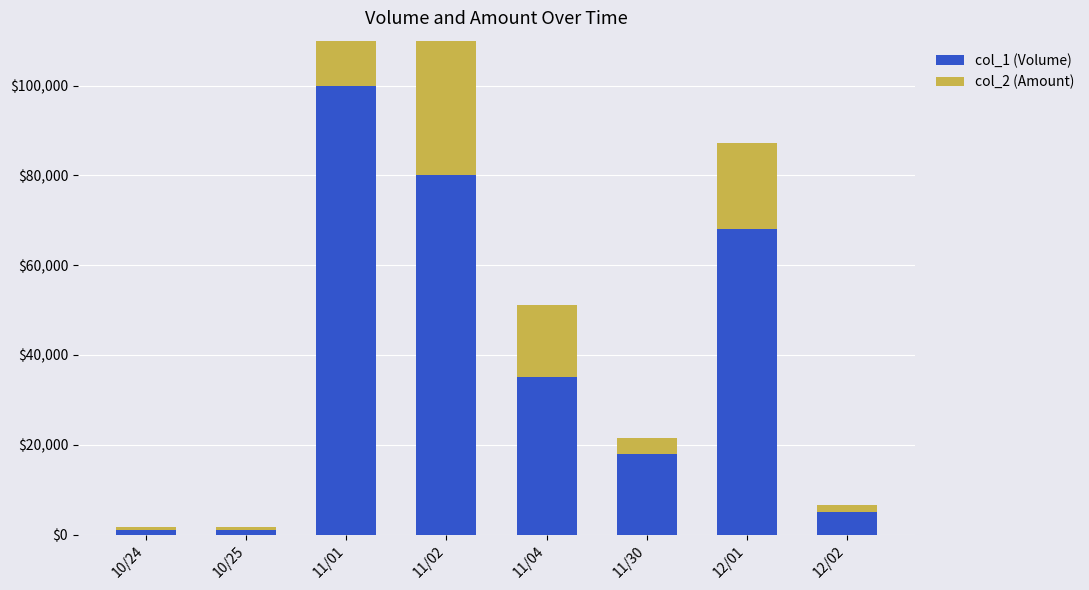

The col_1 (Volume) series shows 1799 at 10/24. True or false?

False